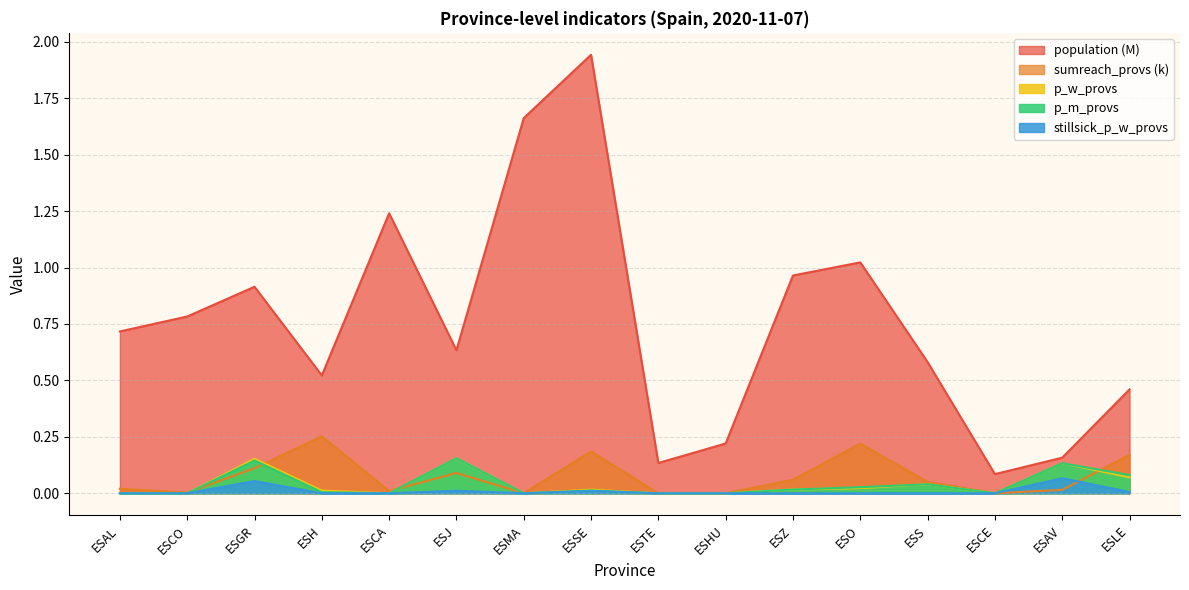

True or false: stillsick_p_w_provs and population intersect in this chart.

False